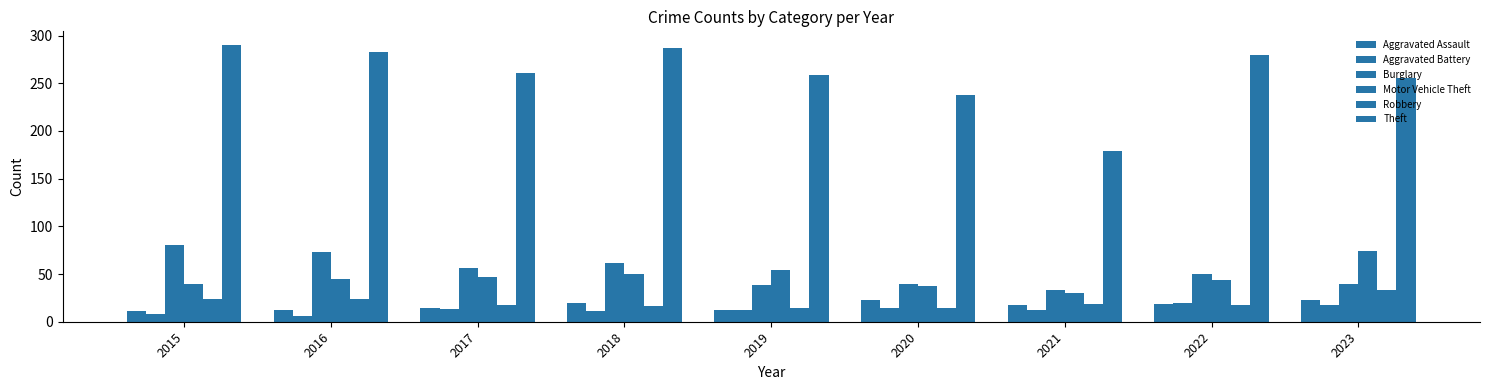

Is the value of Theft at 2017 greater than the value of Aggravated Battery at 2020?

Yes